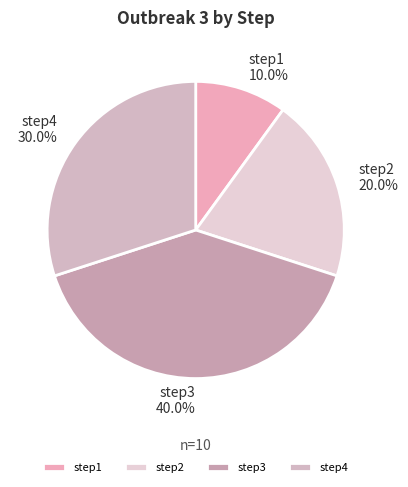

Rank the categories by value from lowest to highest.

step1, step2, step4, step3